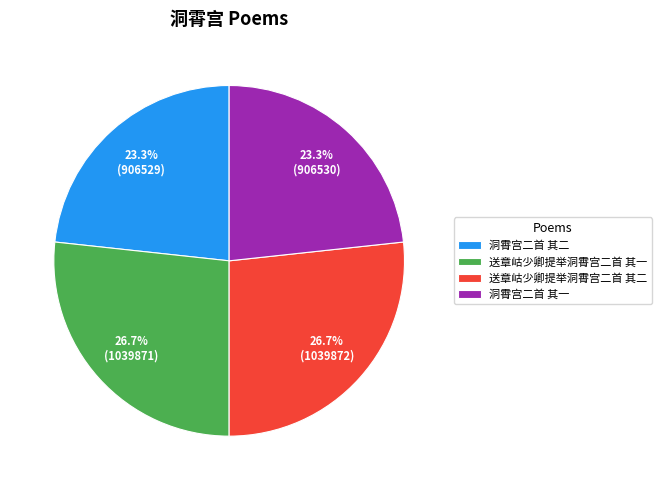

To the nearest percent, what is the difference between the 送章岵少卿提举洞霄宫二首 其二 and 洞霄宫二首 其一 slice percentages?

3%